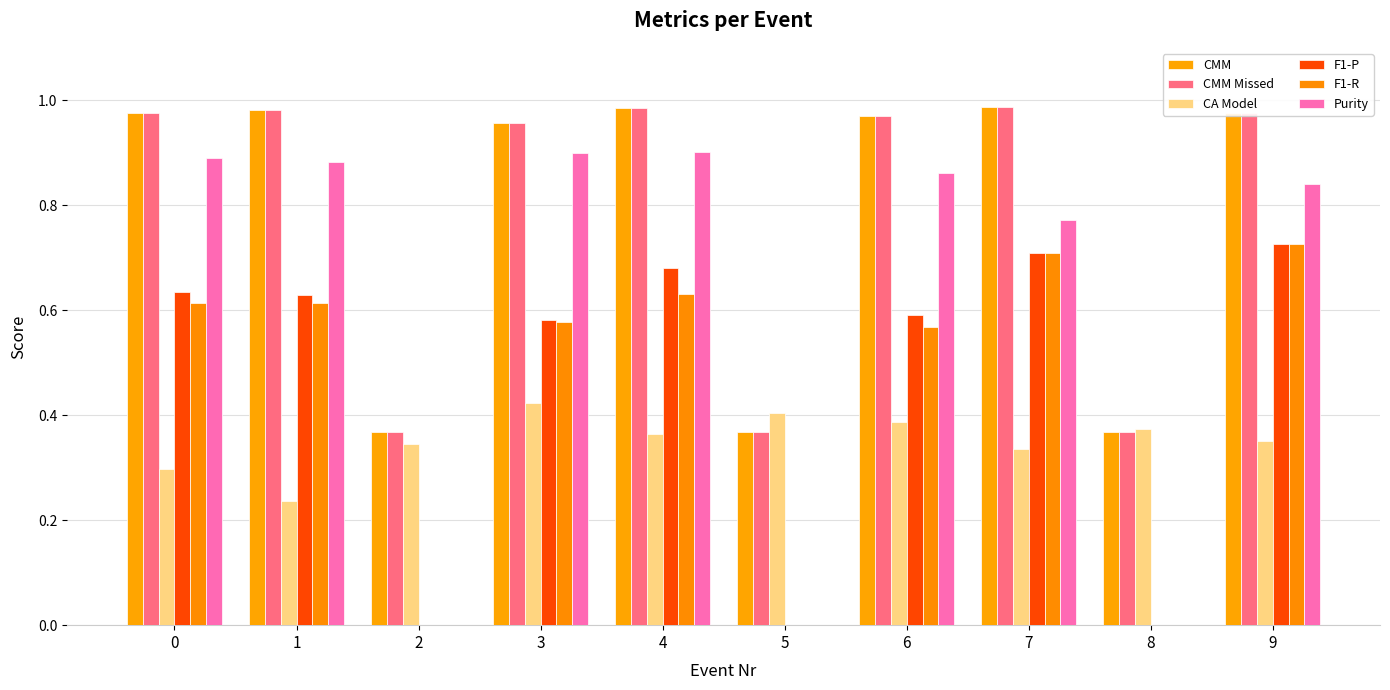

Count the number of data series in this chart.

6